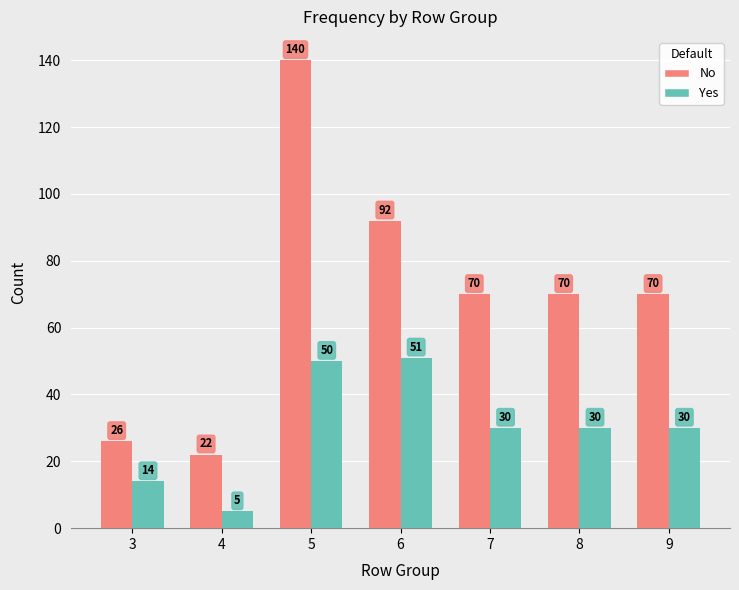

Reading left to right, what are all the values shown in this chart?

No: 3=26	4=22	5=140	6=92	7=70	8=70	9=70
Yes: 3=14	4=5	5=50	6=51	7=30	8=30	9=30